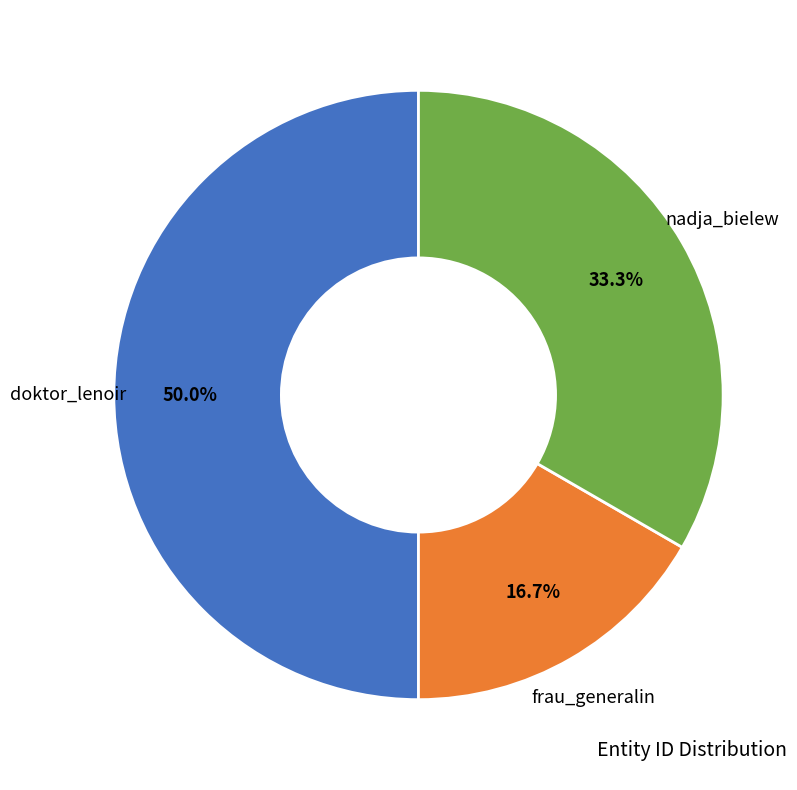

Combined, what portion of the pie is doktor_lenoir and nadja_bielew?

83.3%